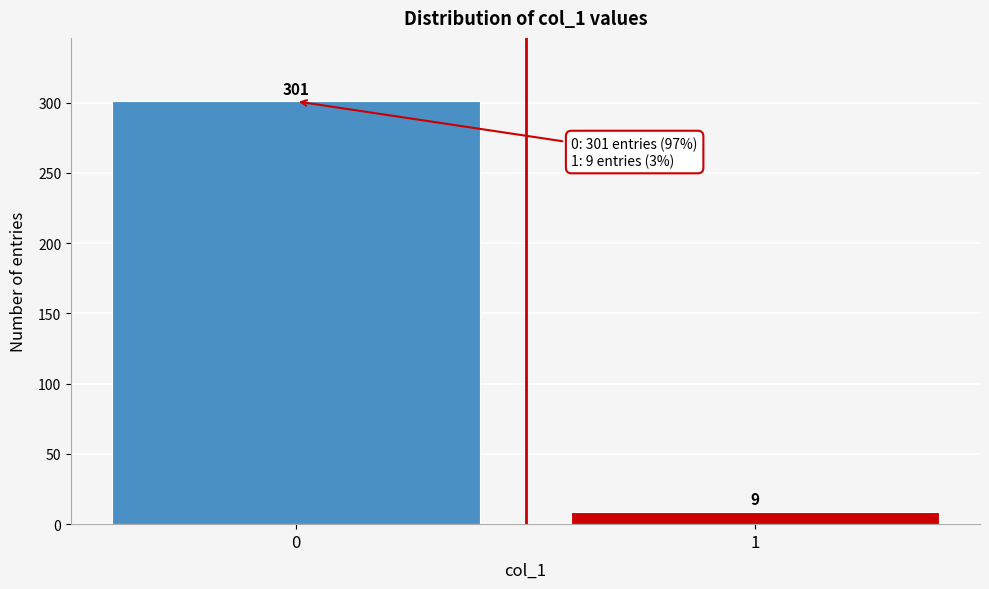

Reading left to right, extract all data points from this chart.

301	9